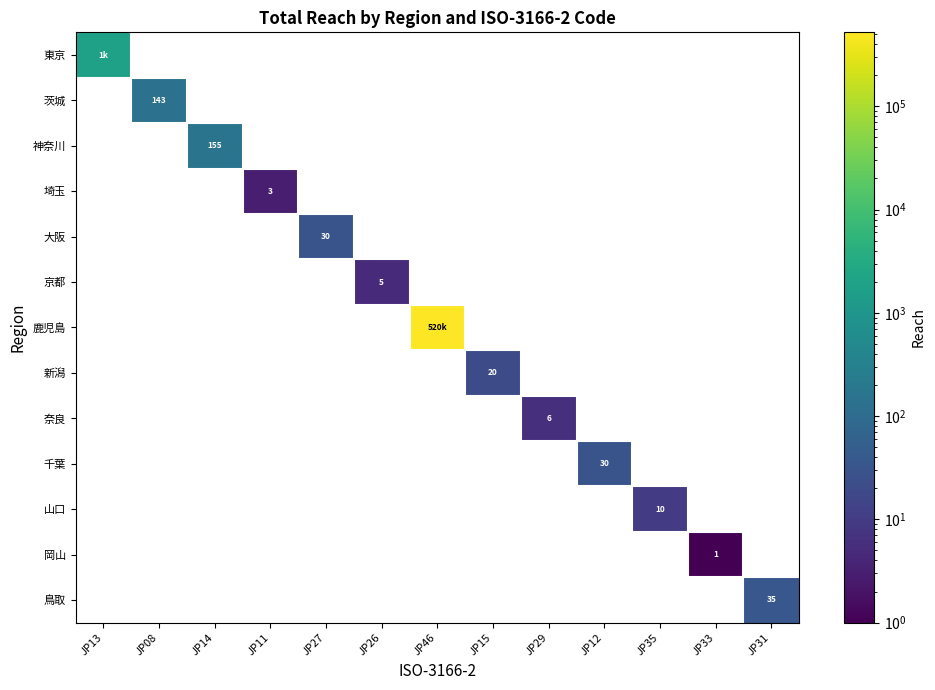

At how many categories does at least one series exceed 154795?

1